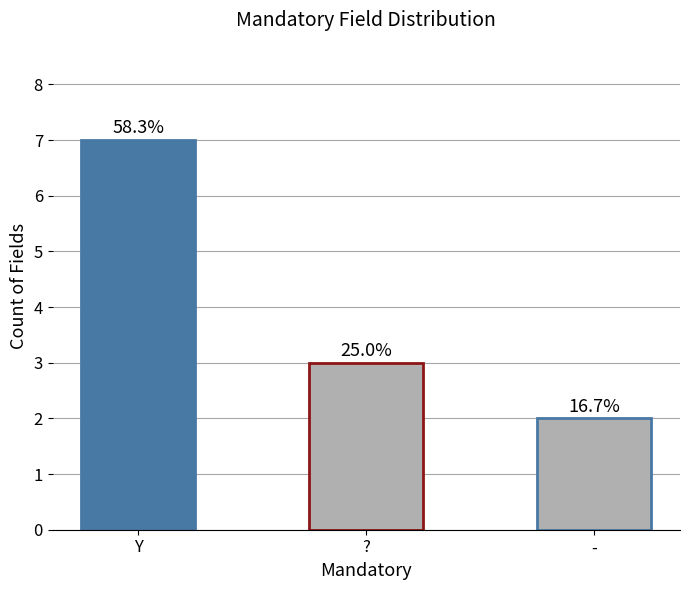

What is the change in value from ? to -?

-1